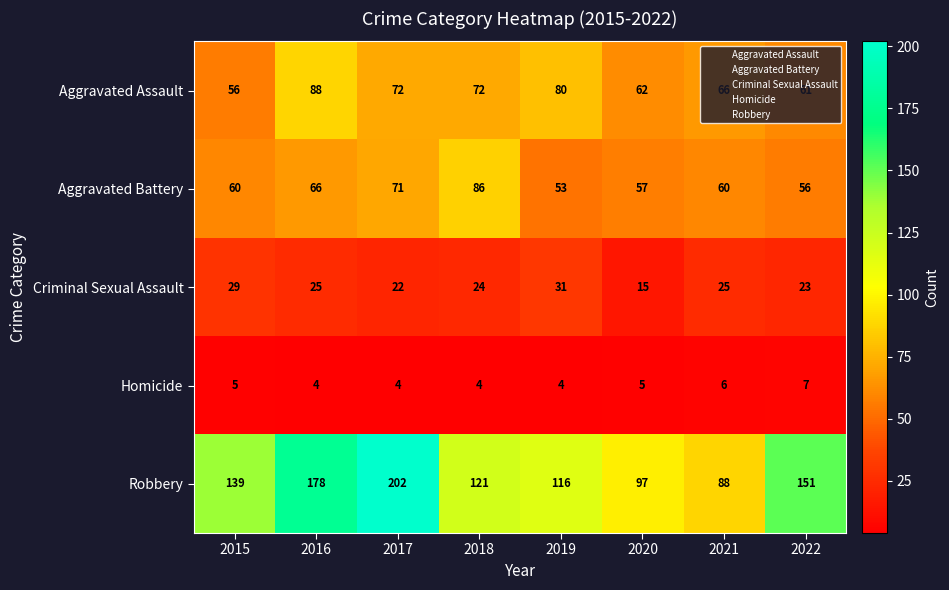

What is the average value of the Aggravated Battery series?

64